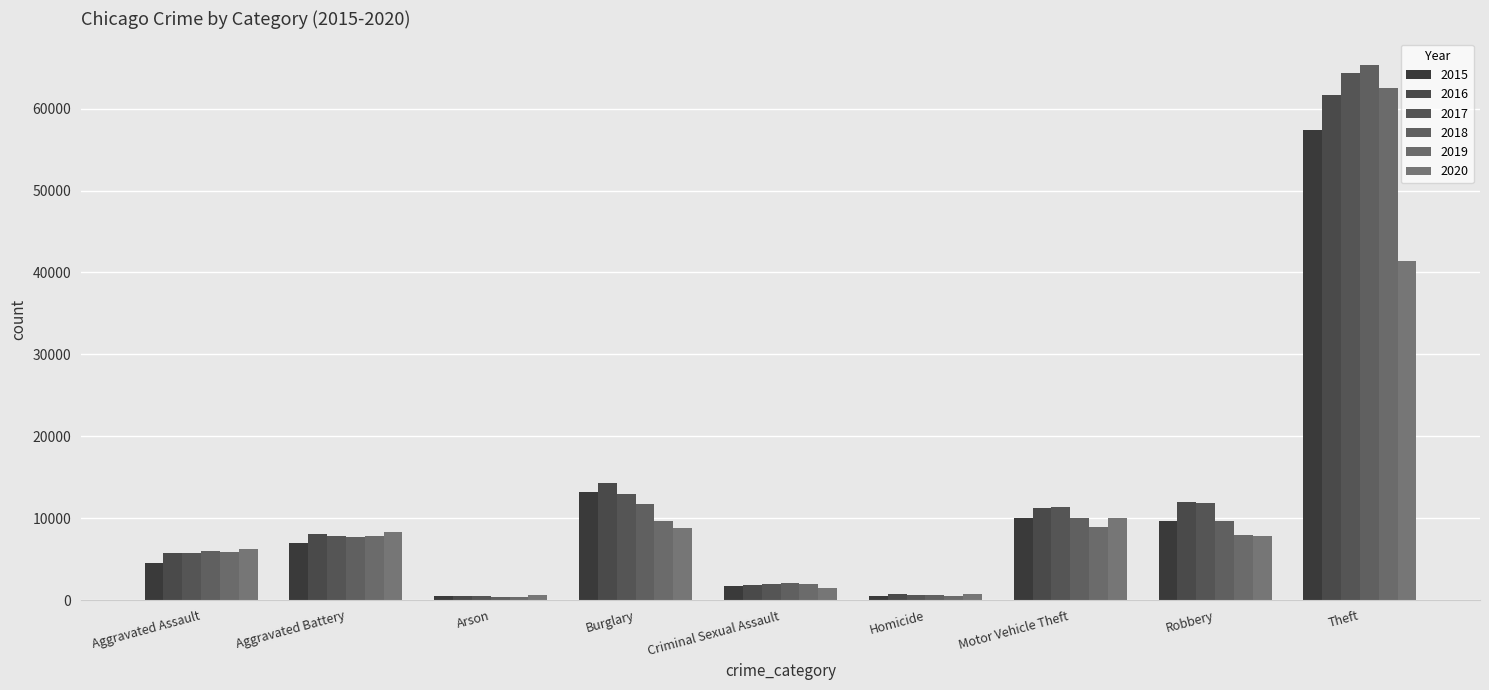

How many data points in 2017 are less than 7845?

4